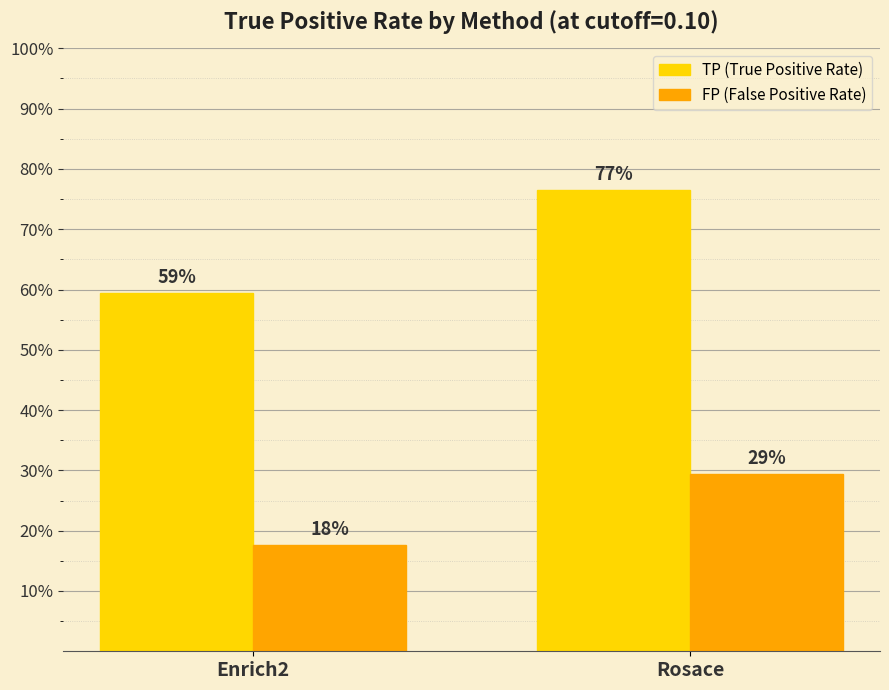

Does the chart contain any negative values?

No